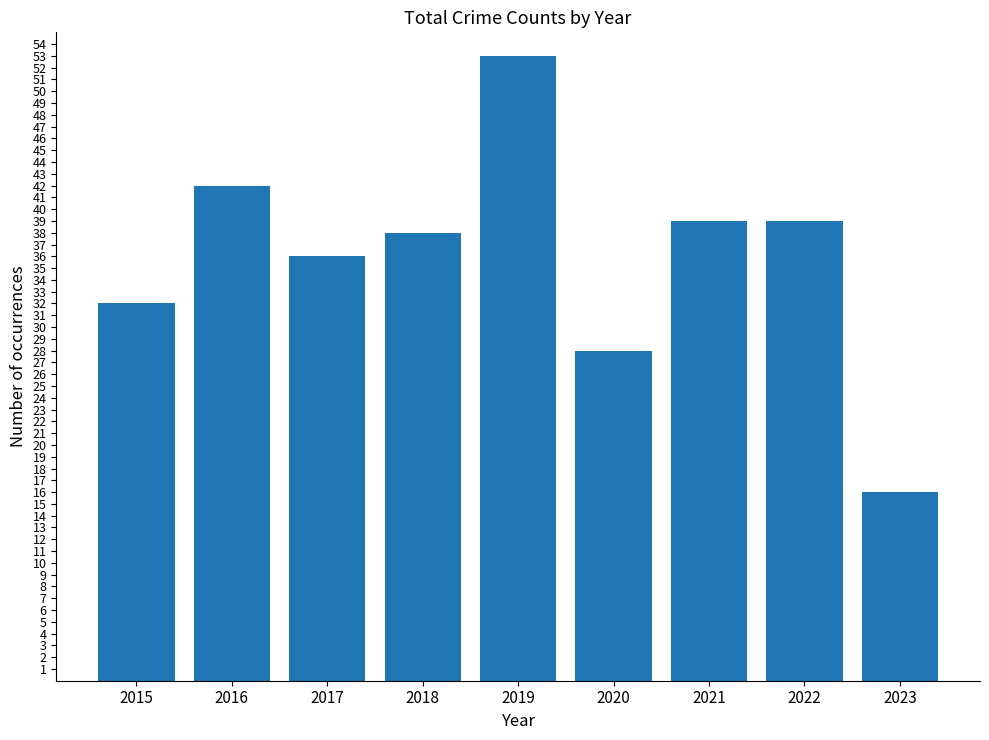

Reading left to right, extract all data points from this chart.

2015=32	2016=42	2017=36	2018=38	2019=53	2020=28	2021=39	2022=39	2023=16